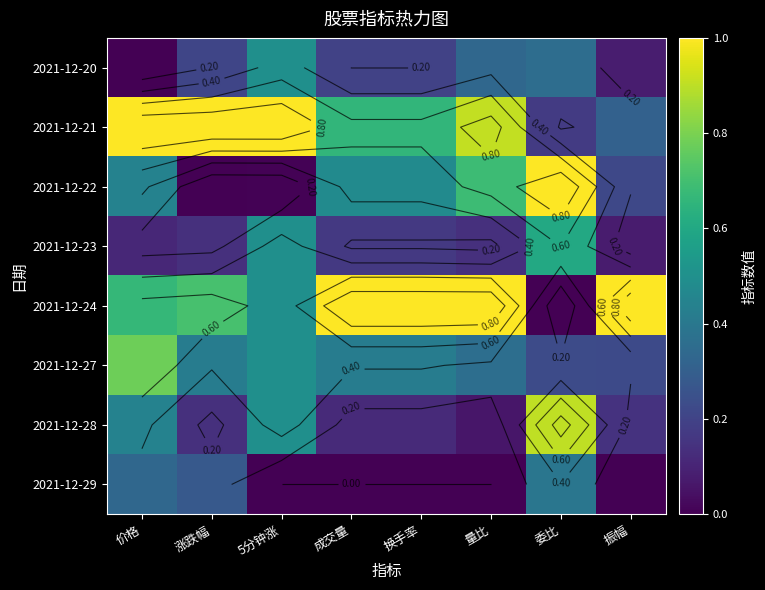

What is the sum of all 2021-12-23 values?

1.9